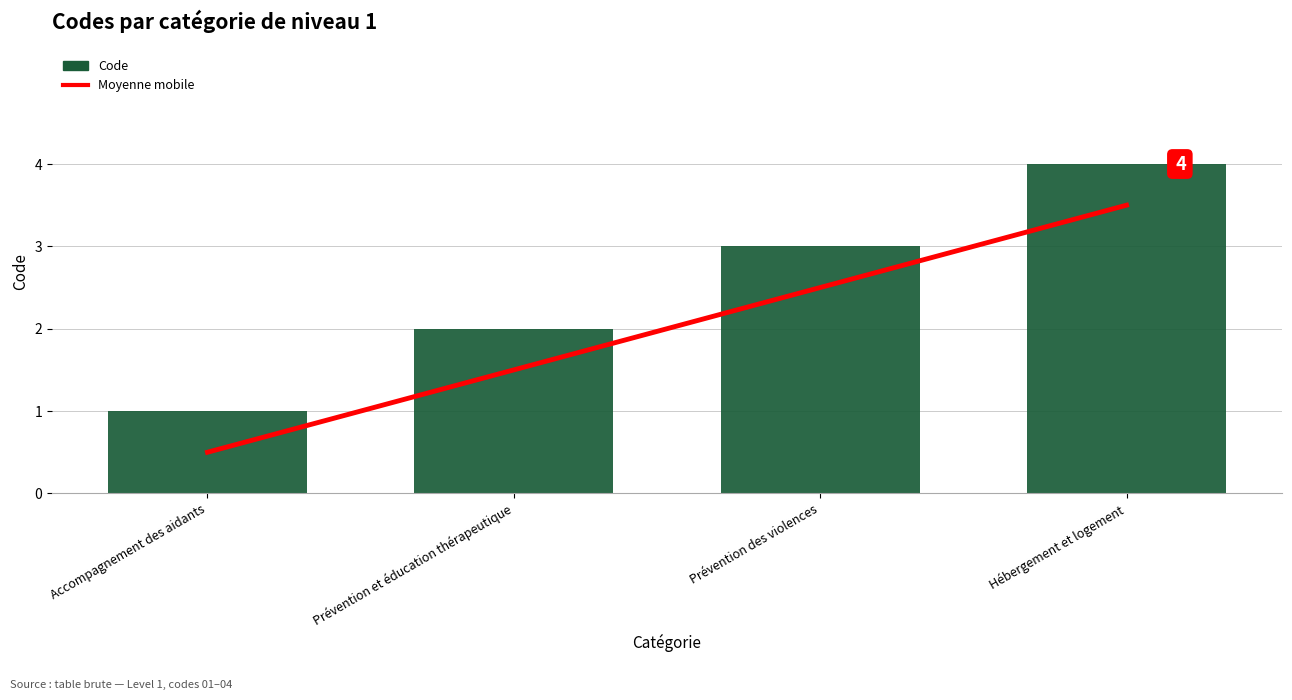

What position from the right is Prévention et éducation thérapeutique?

3